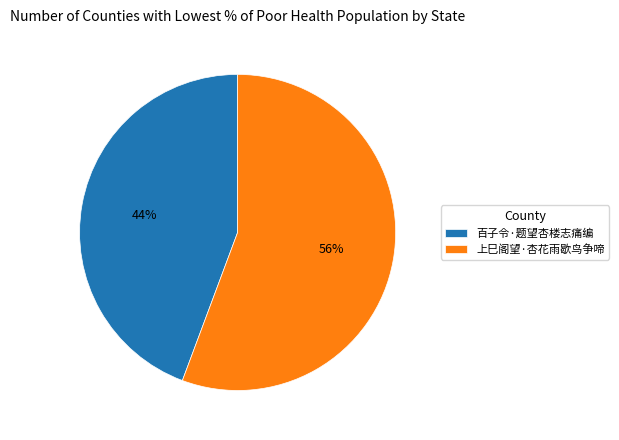

Which category has the smallest portion of the pie?

百子令·题望杏楼志痛编